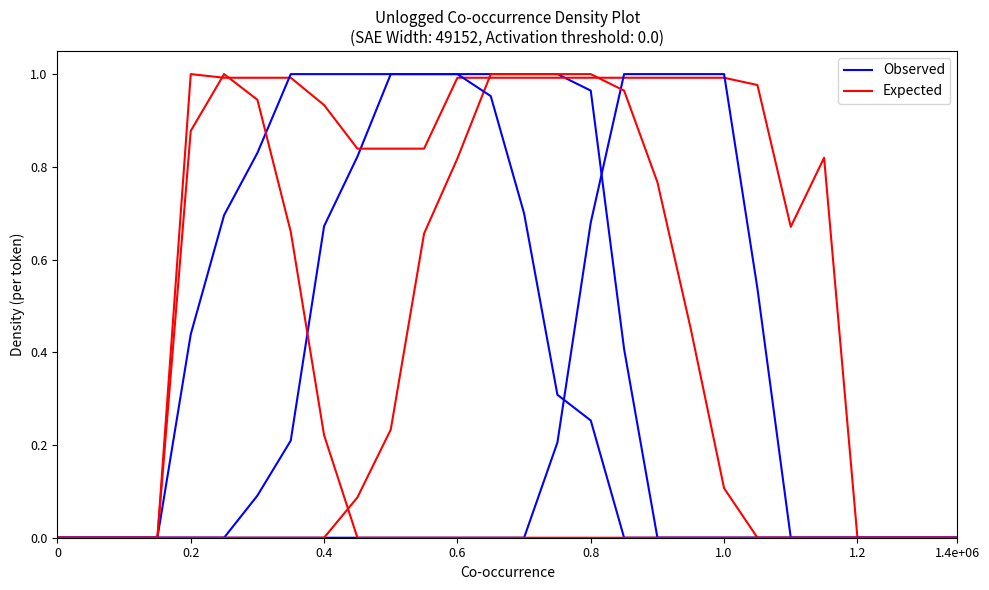

How many lines are shown in the chart?

6